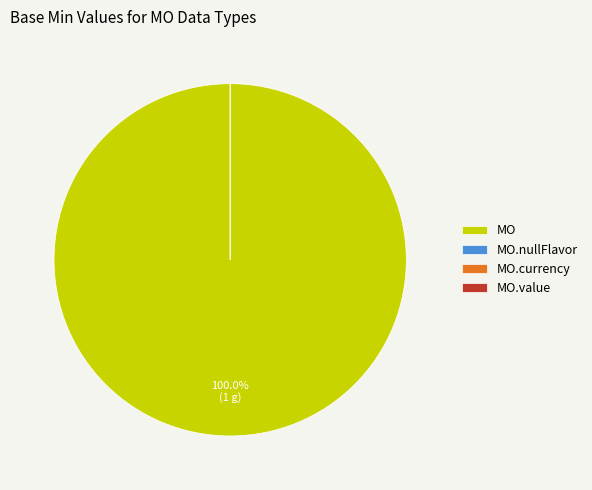

Combined, do MO.value and MO account for over 50%?

Yes